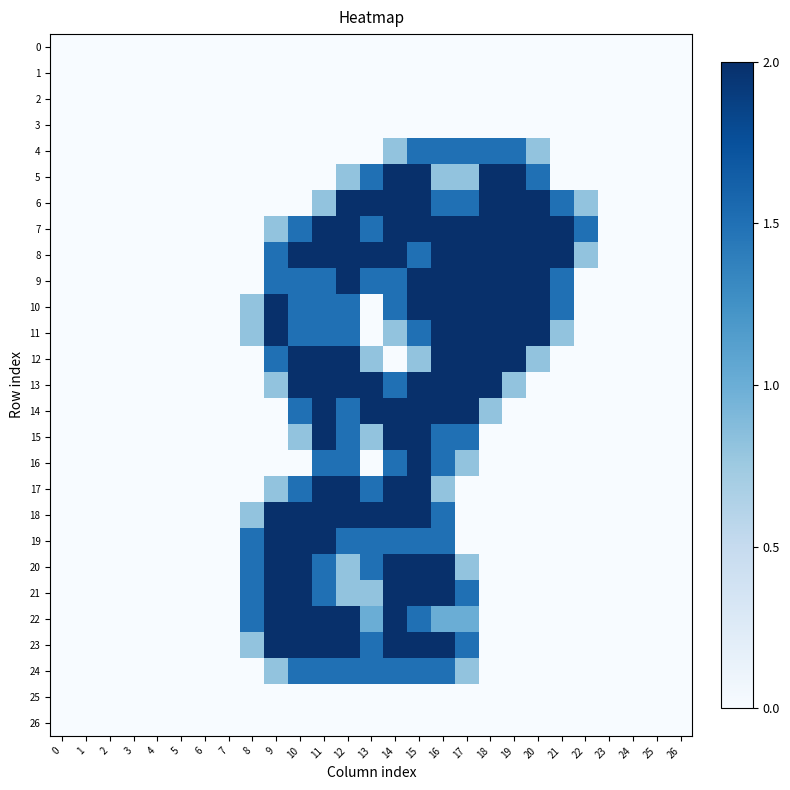

At how many categories does at least one series exceed 0?

15